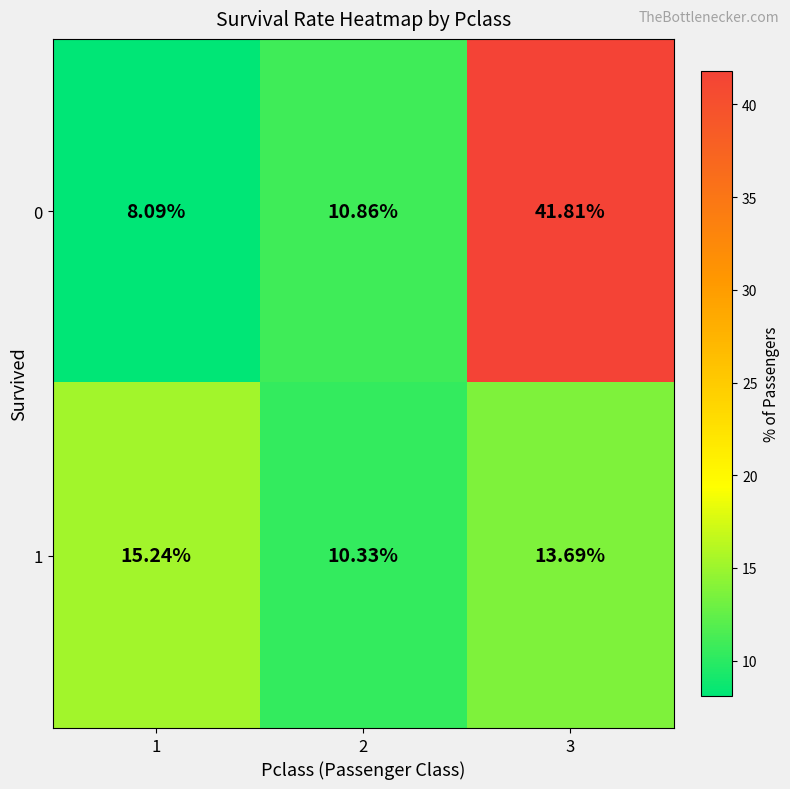

Which category has the highest value across all series?

3